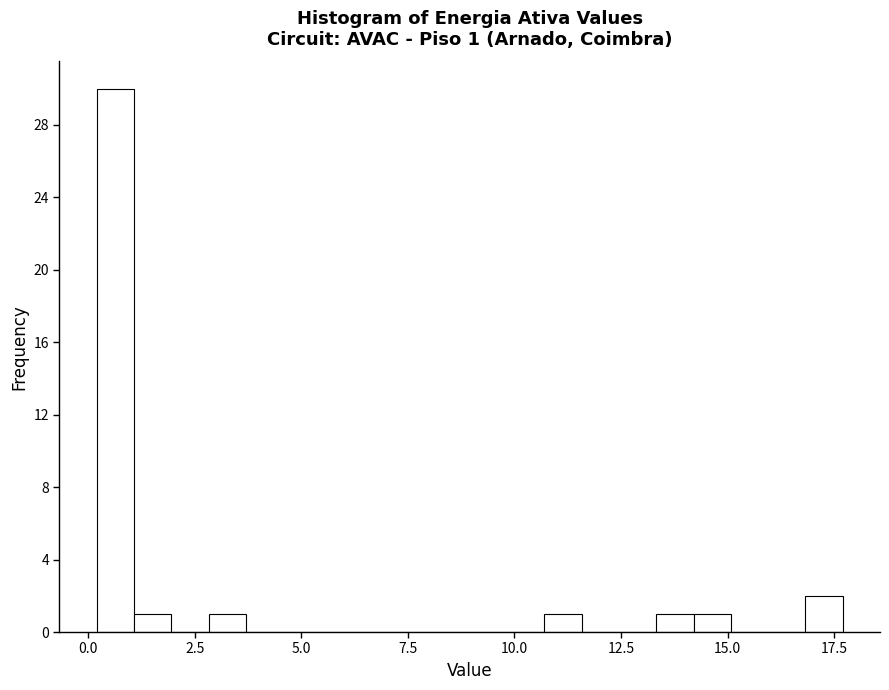

Read against the x-axis, roughly where is the centre of the tallest bar?

0.5